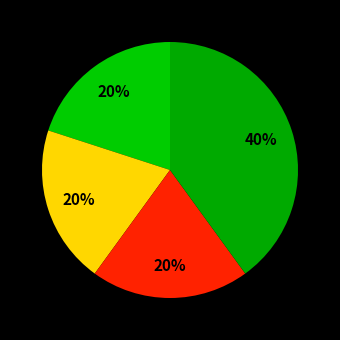

To the nearest percent, what is the difference between the largest and smallest slice percentages?

20%